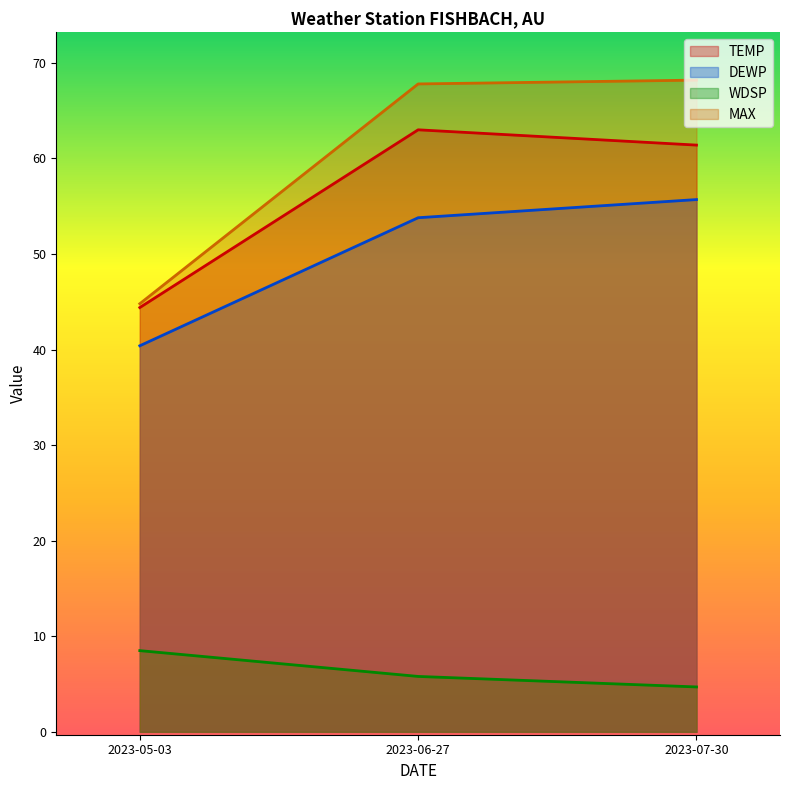

Is the value of MAX at 2023-06-27 greater than the value of TEMP at 2023-07-30?

Yes